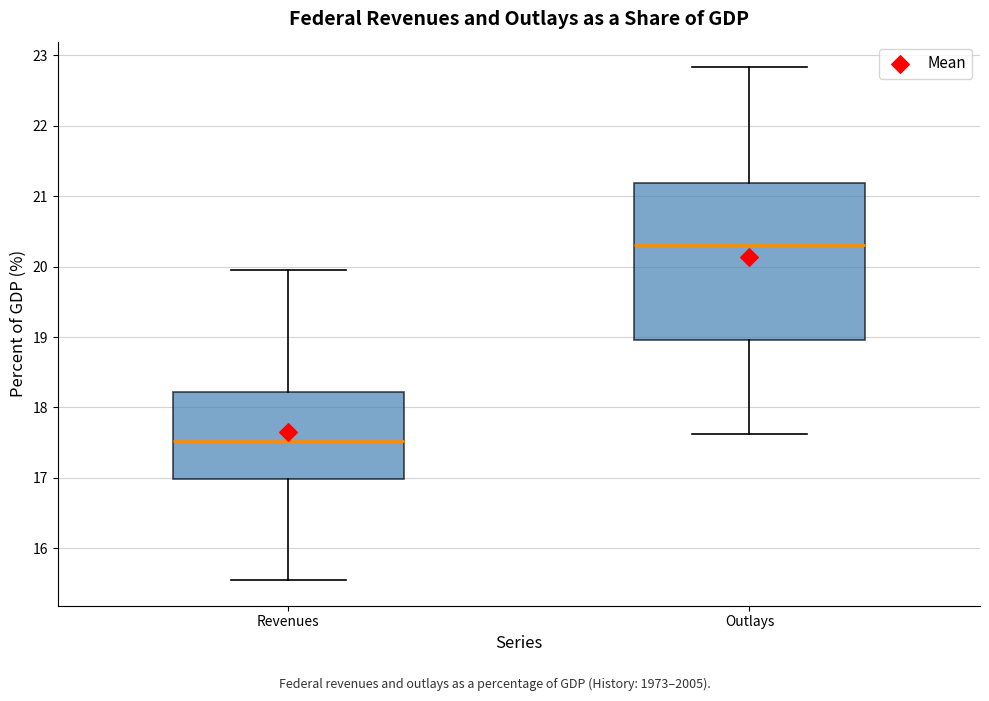

Where does the lower whisker of the box for Outlays end on the y-axis? The values are not printed on the chart, so give them approximately, as read against the axis.

17.6